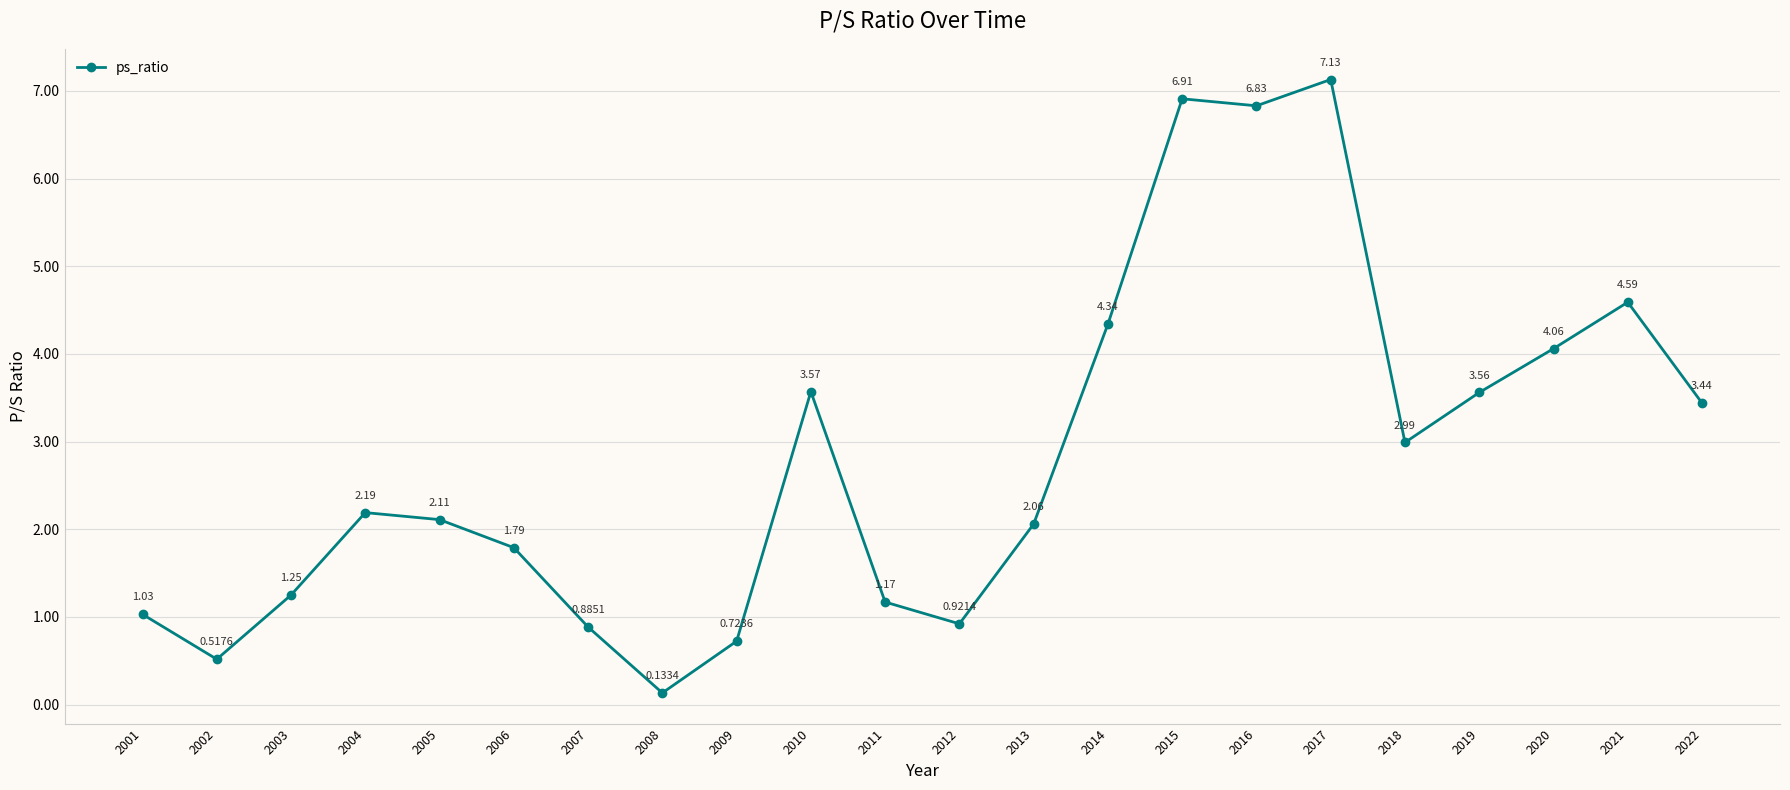

What is the sum of all values?

62.2